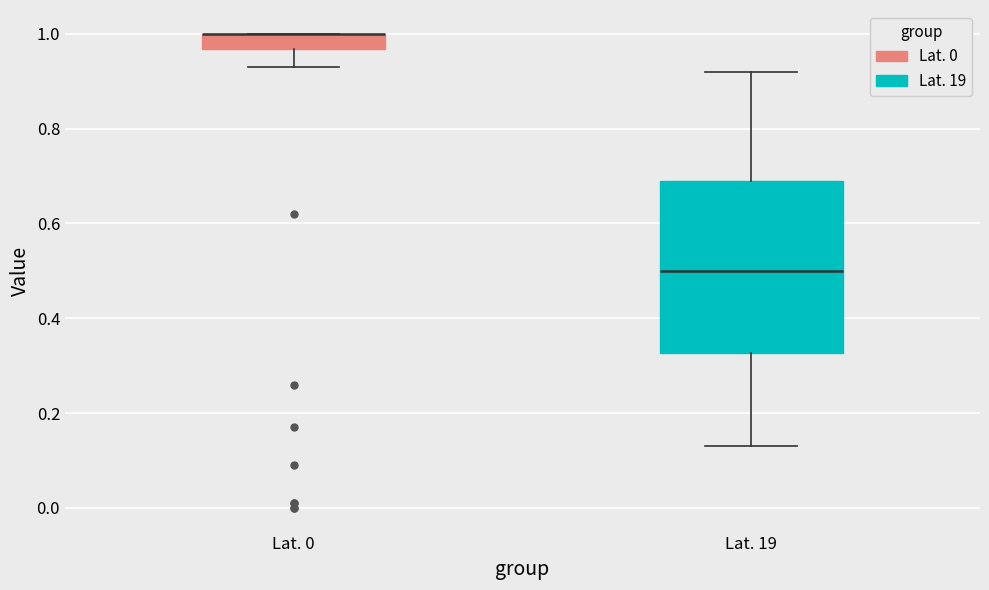

Reading left to right, transcribe this box plot: for each box, give where its median line is, the range the box spans, and where its two whiskers end, as read against the y-axis. The values are not printed on the chart, so give them approximately, as read against the axis.

Lat. 0: median 1.00 (drawn on the box's upper edge), box 0.96 to 1.00, whiskers 0.94 to 1.00
Lat. 19: median 0.50, box 0.32 to 0.70, whiskers 0.14 to 0.92